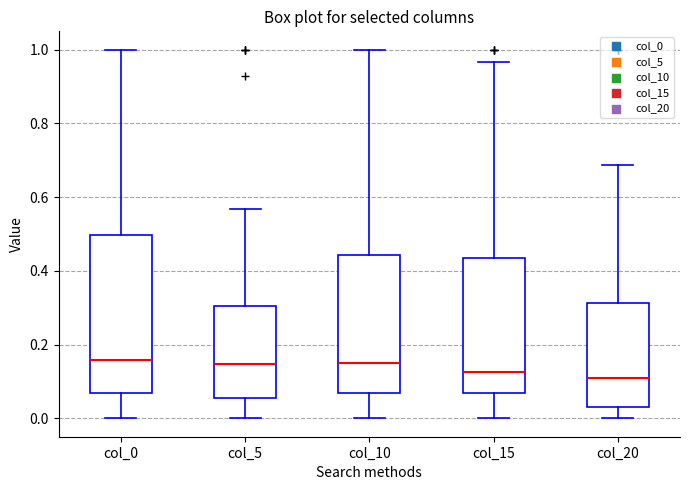

Reading left to right, read every box against the y-axis: the position of its median line, the range the box covers, and the ends of its whiskers. The values are not printed on the chart, so give them approximately, as read against the axis.

col_0: median 0.16, box 0.06 to 0.50, whiskers 0.00 to 1.00
col_5: median 0.14, box 0.06 to 0.30, whiskers 0.00 to 0.56
col_10: median 0.16, box 0.06 to 0.44, whiskers 0.00 to 1.00
col_15: median 0.12, box 0.06 to 0.44, whiskers 0.00 to 0.96
col_20: median 0.12, box 0.04 to 0.32, whiskers 0.00 to 0.68